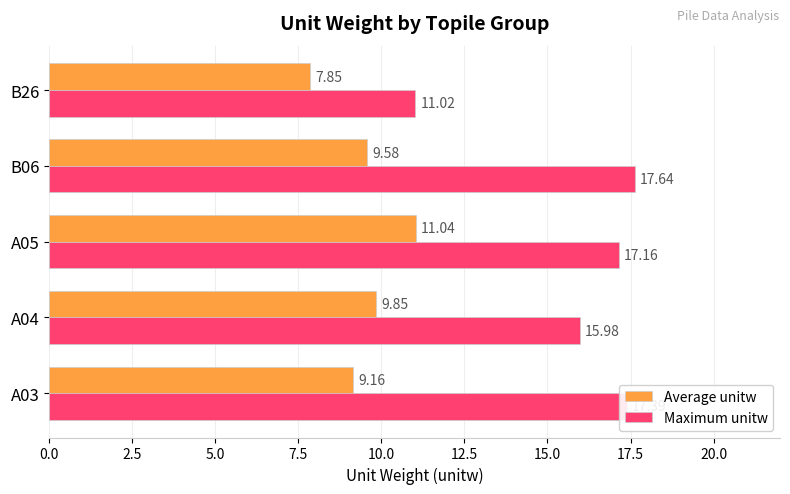

At which label is Maximum unitw closest to 14?

A04